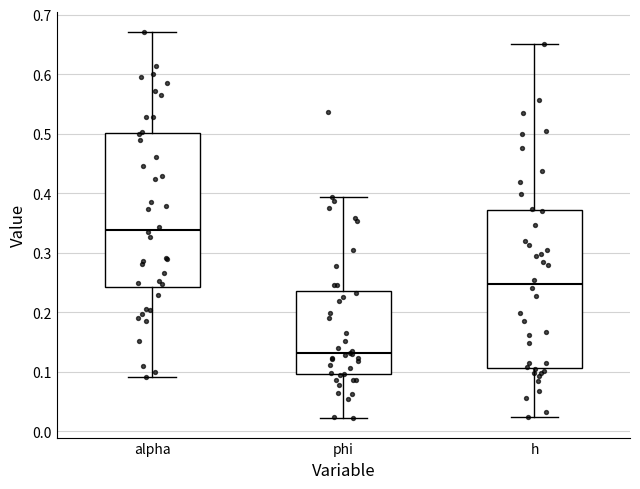

Reading left to right, read every box against the y-axis: the position of its median line, the range the box covers, and the ends of its whiskers. The values are not printed on the chart, so give them approximately, as read against the axis.

alpha: median 0.34, box 0.24 to 0.50, whiskers 0.09 to 0.67
phi: median 0.13, box 0.10 to 0.24, whiskers 0.02 to 0.39
h: median 0.25, box 0.11 to 0.37, whiskers 0.02 to 0.65